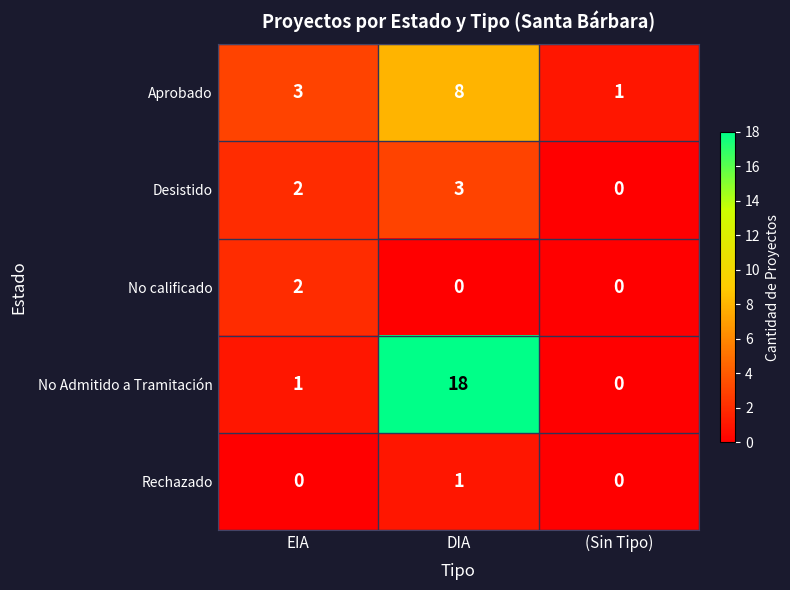

Count the No calificado values in the range 0 to 2.

3